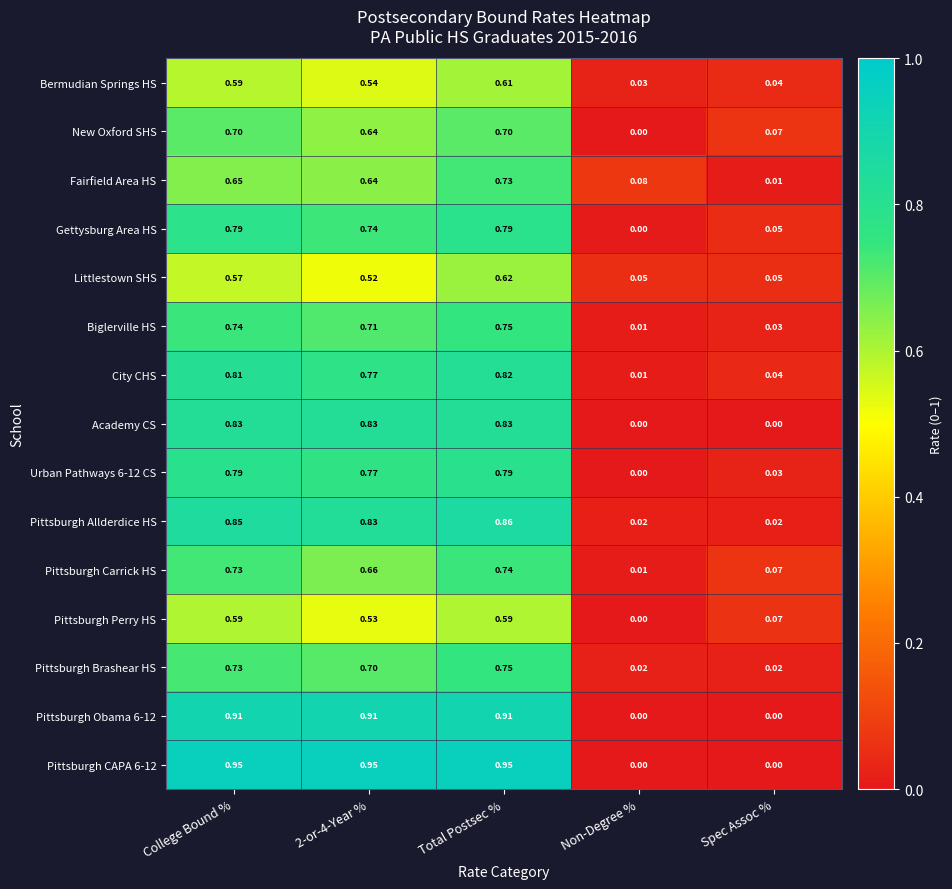

At which category is the sum across all series the highest?

Total Postsec %